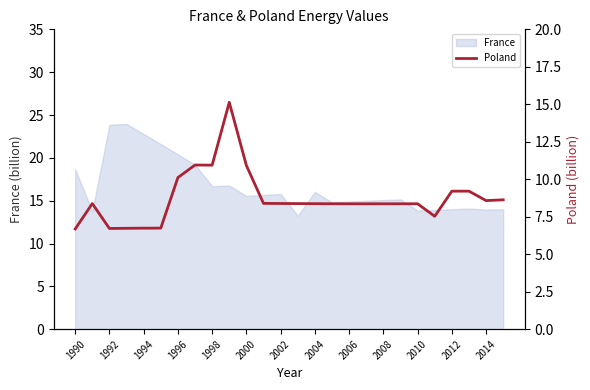

Is it true that France equals 16.0 at 2004?

True